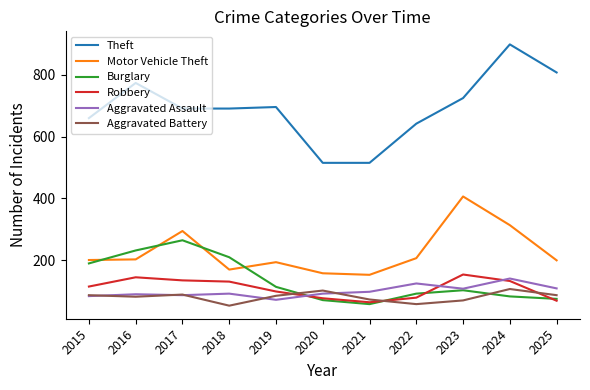

Is the value of Motor Vehicle Theft at 2015 greater than the value of Burglary at 2021?

Yes